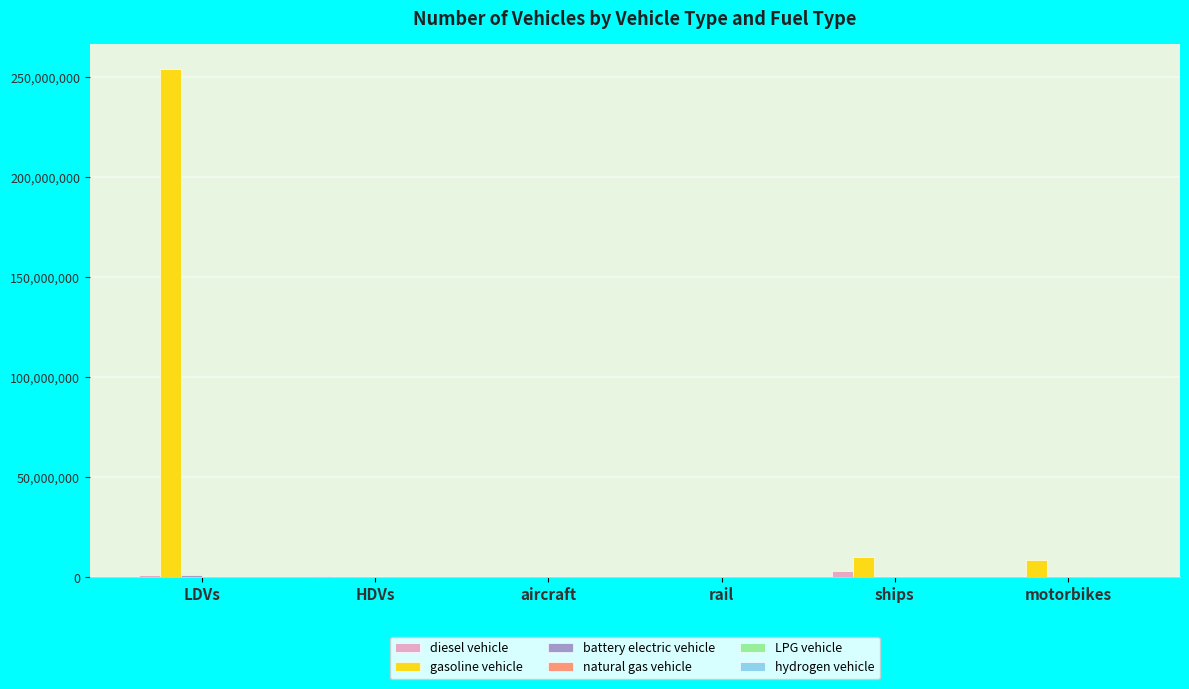

At which category is the sum across all series the highest?

LDVs